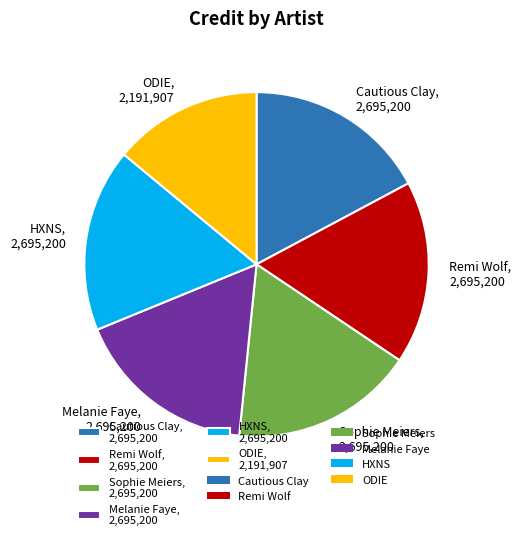

Does ODIE, 2,191,907 account for over 50% of the chart?

No